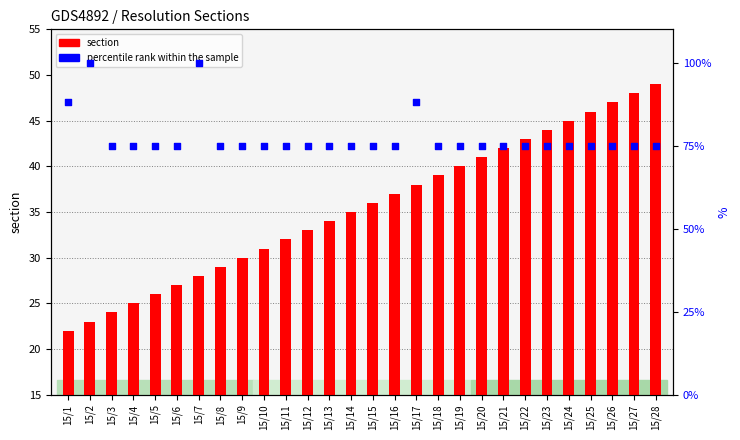

At which category is the sum across all series the highest?

15/7